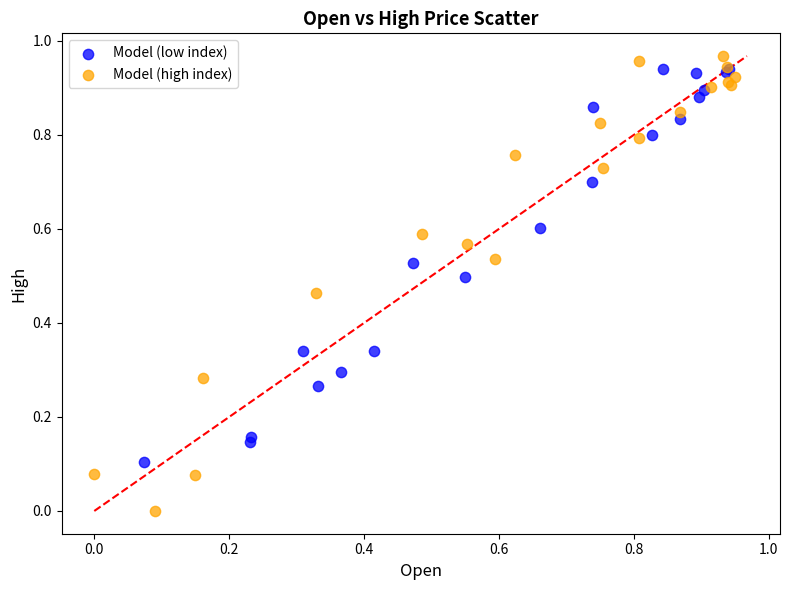

Which series has the largest Y range (max minus min)?

Model (high index)